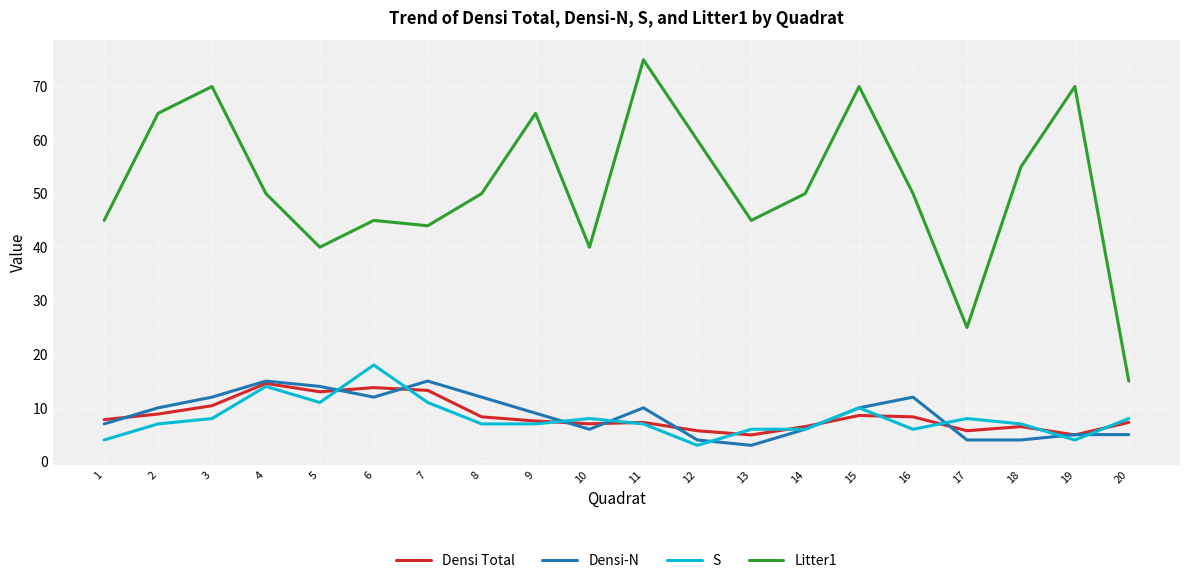

True or false: S and Litter1 cross at least once.

False